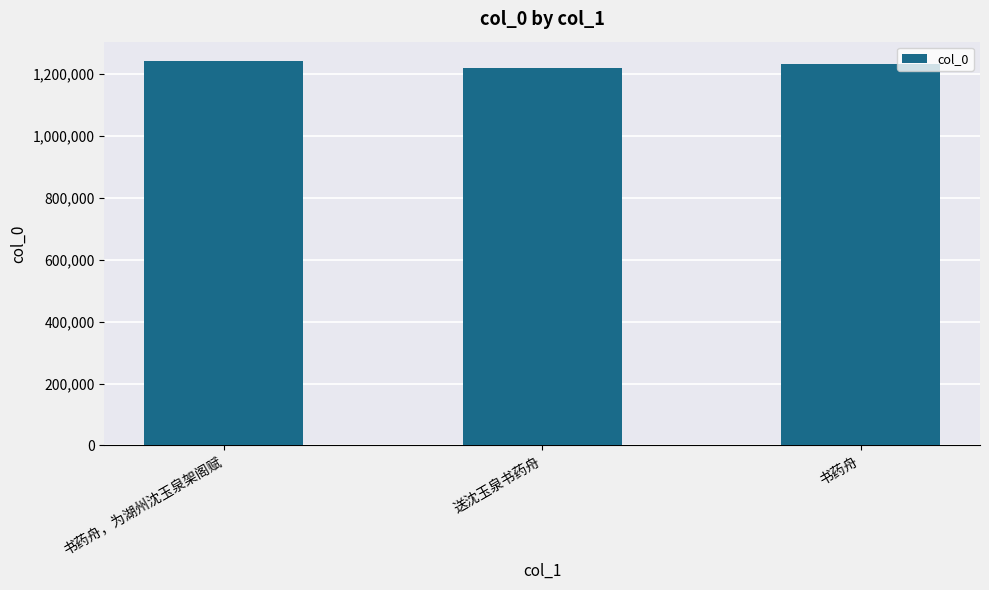

What is the label of the 3rd bar from the left?

书药舟